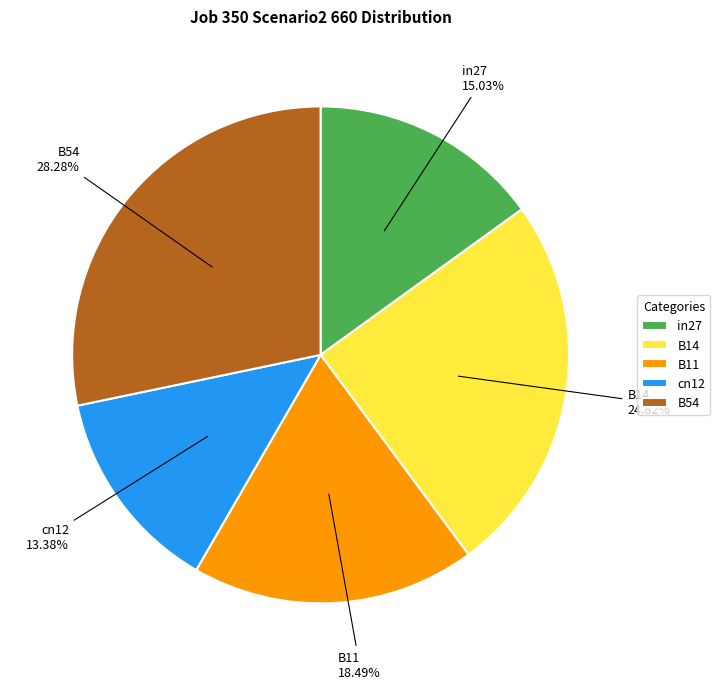

What is the smallest slice in the pie chart?

cn12